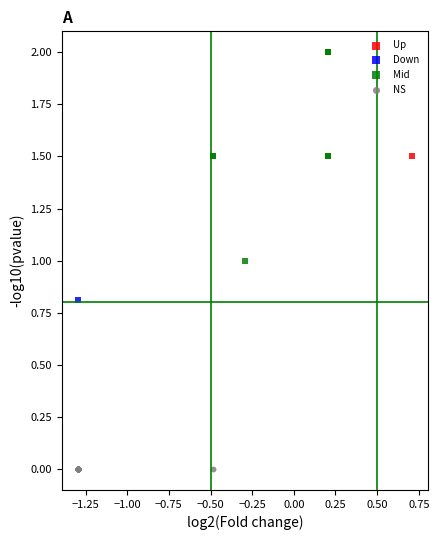

Which series reaches the maximum Y coordinate?

Mid